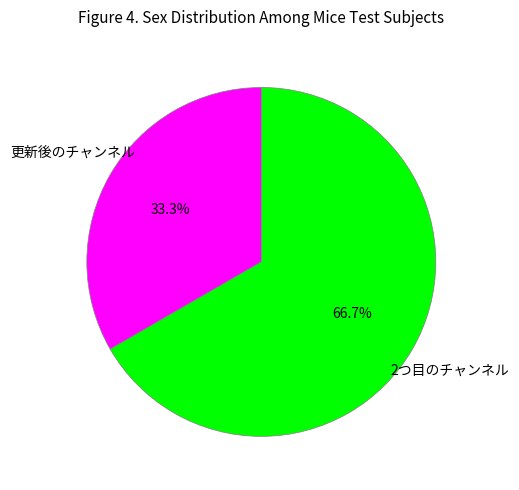

Between 2つ目のチャンネル and 更新後のチャンネル, which is larger?

2つ目のチャンネル